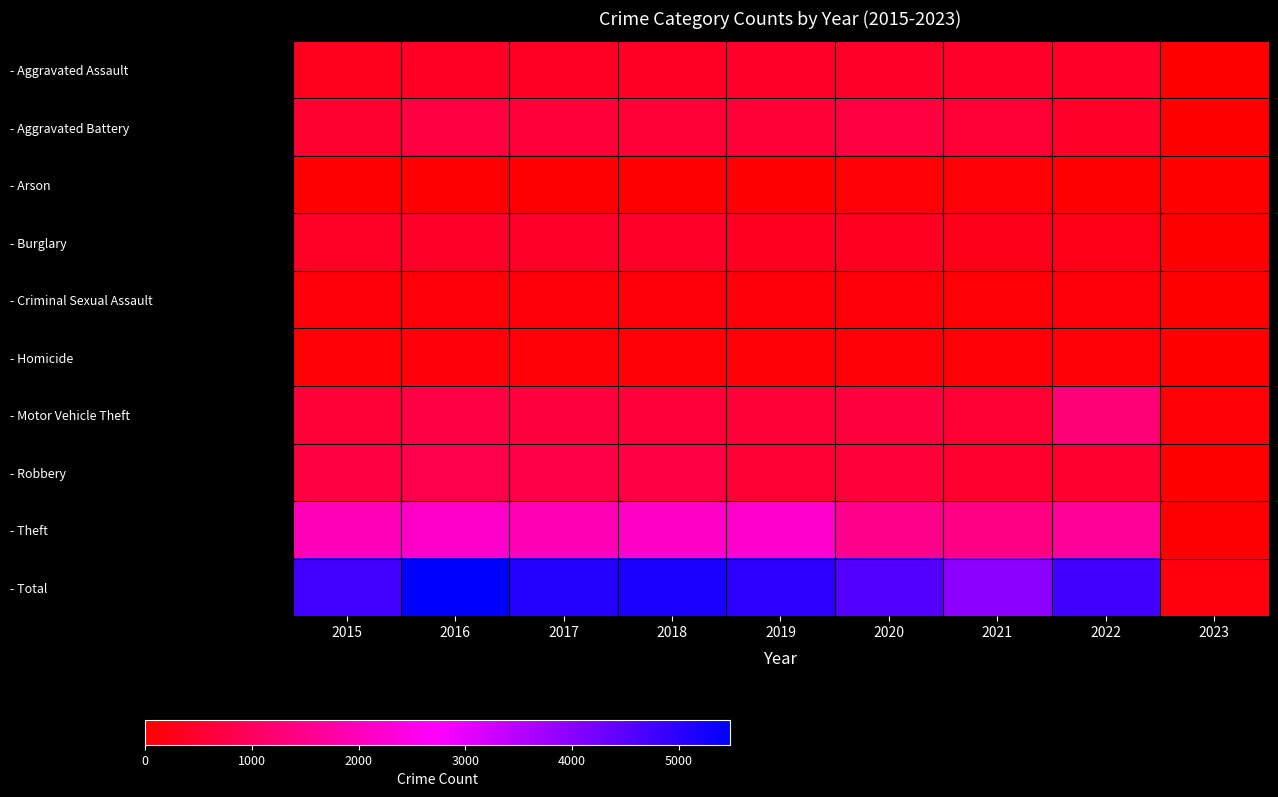

Rank the series by their maximum value, from lowest to highest.

- Arson, - Homicide, - Criminal Sexual Assault, - Burglary, - Aggravated Assault, - Aggravated Battery, - Robbery, - Motor Vehicle Theft, - Theft, - Total